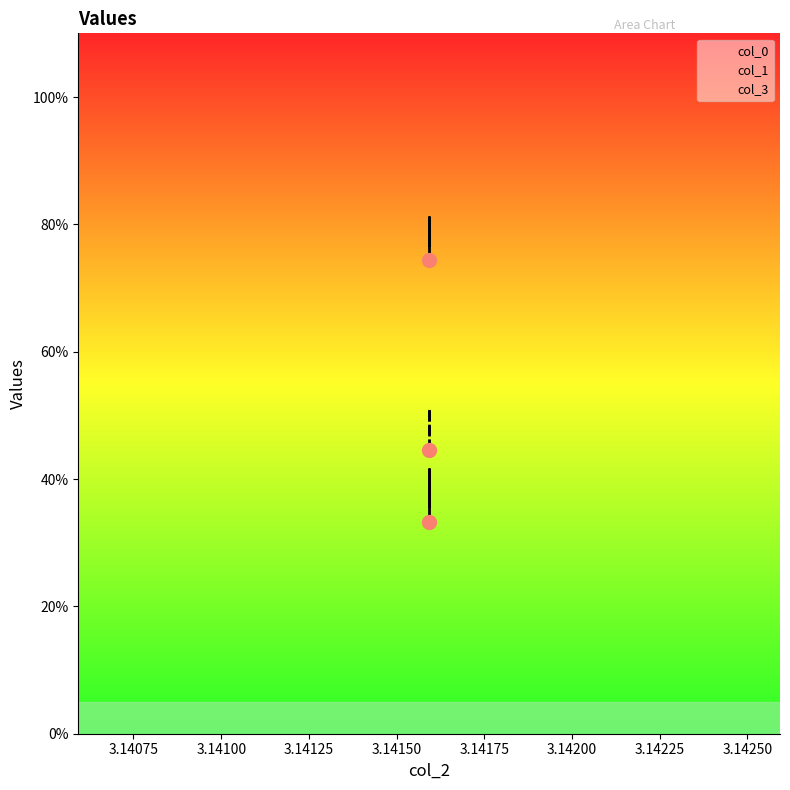

Reading left to right, transcribe all the data shown in this chart.

col_0: 3.1415926535897936=0.4	3.1415926535897936=0.3	3.1415926535897927=0.4
col_1: 3.1415926535897936=0.8	3.1415926535897936=0.7	3.1415926535897927=0.8
col_3: 3.1415926535897936=0.5	3.1415926535897936=0.4	3.1415926535897927=0.5